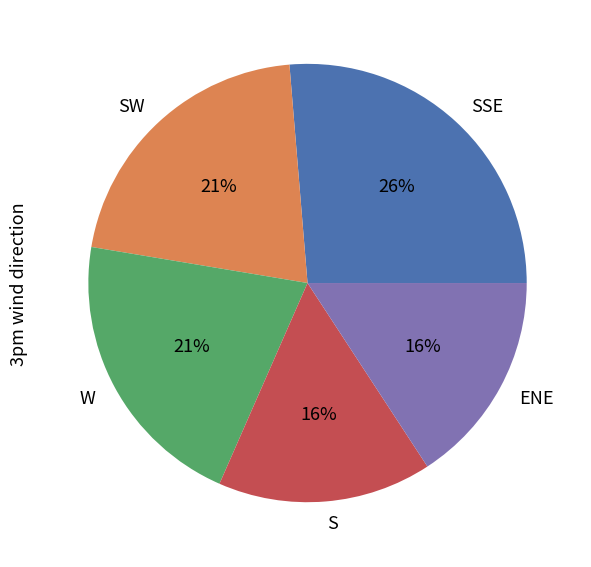

Which category has the biggest portion of the pie?

SSE